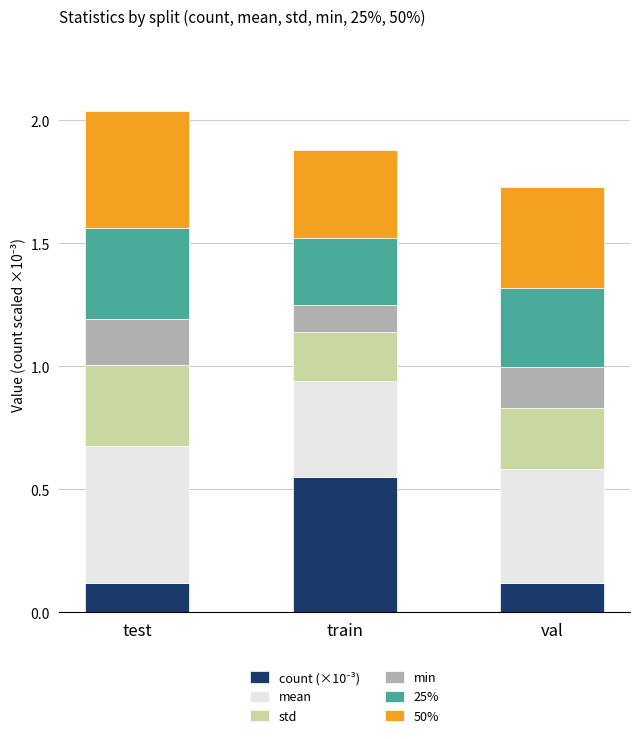

Are the bars grouped side by side (vs. stacked)?

No